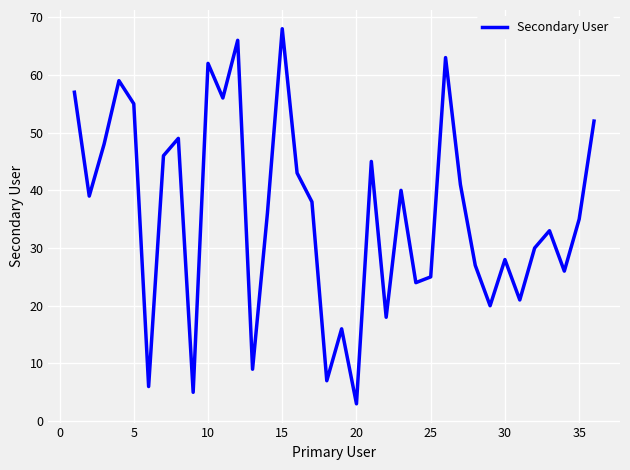

Is this an area chart (filled region under the line)?

No